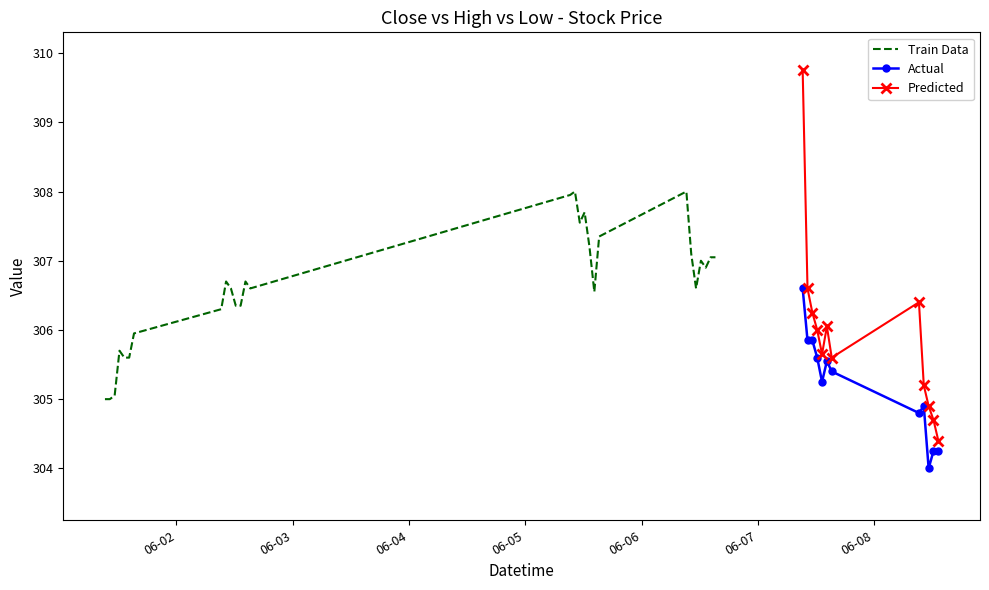

True or false: Predicted has more than 1 points higher than both neighbors.

True